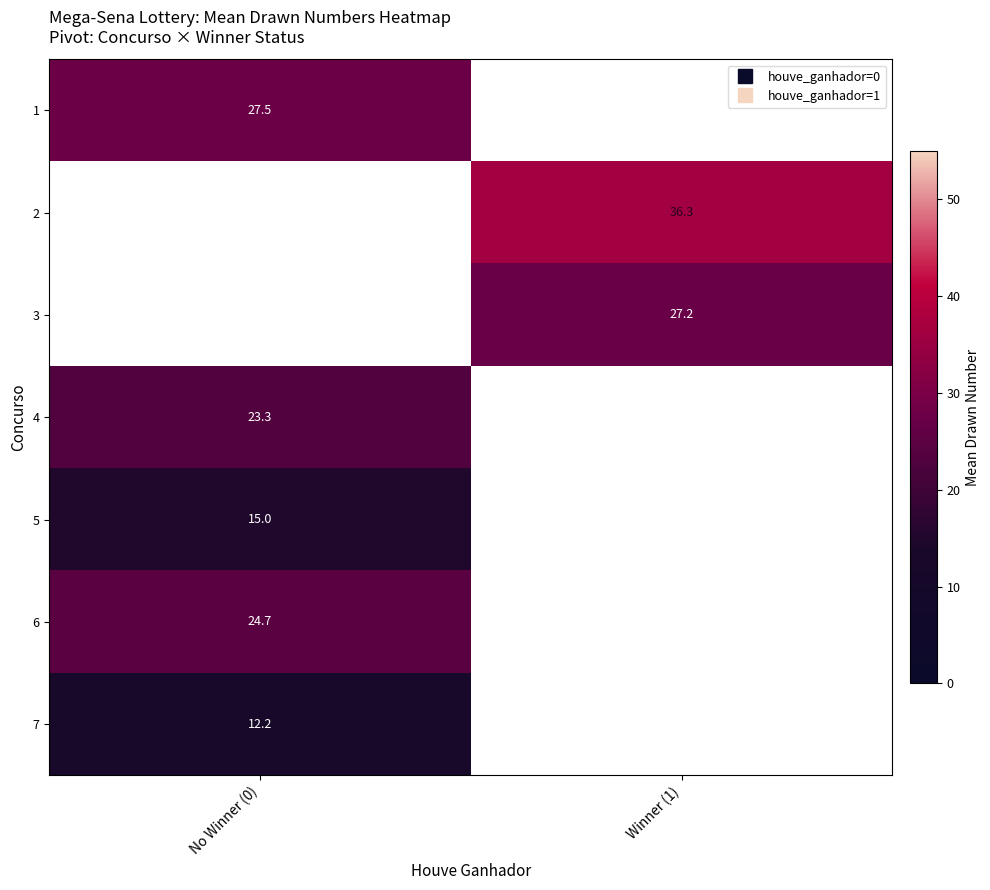

Which category has the highest value across all series?

Winner (1)